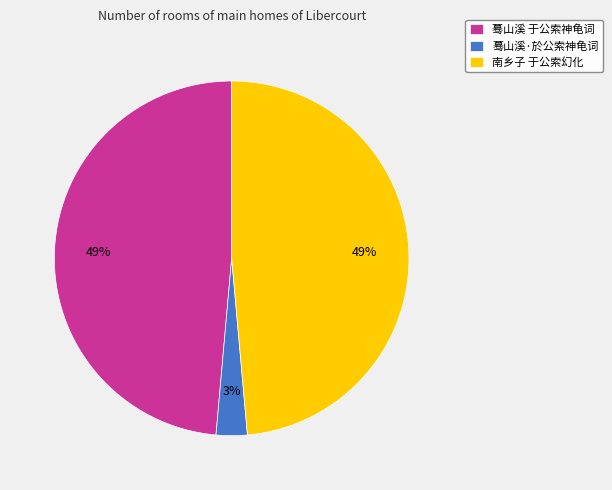

To the nearest percent, what is the average slice percentage?

33%